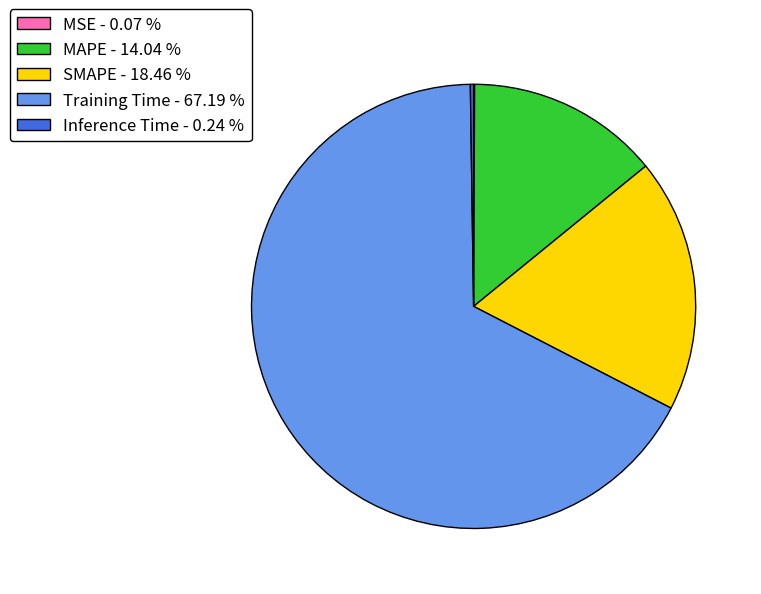

Does any single category account for the majority?

Yes